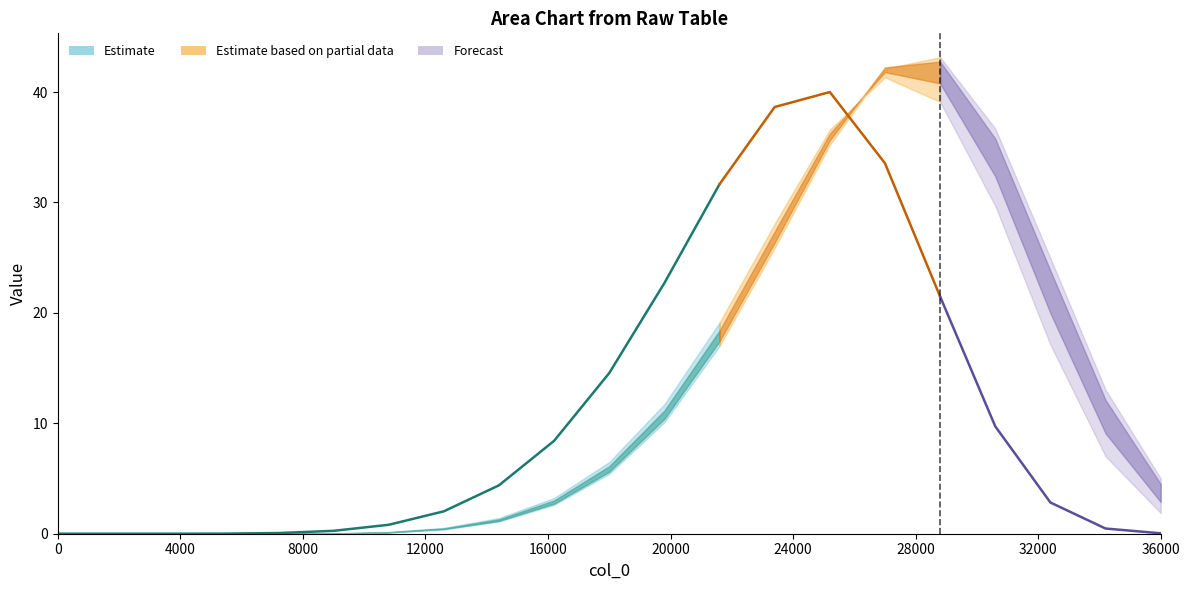

How many positive values does the col_2 series have?

19